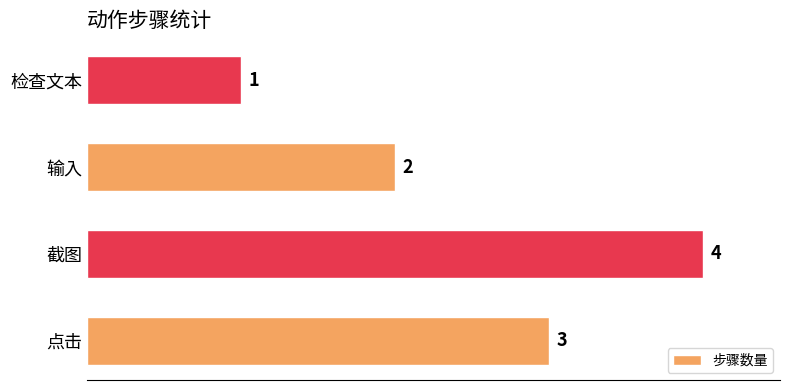

Is it true that the value at 截图 is 4?

True